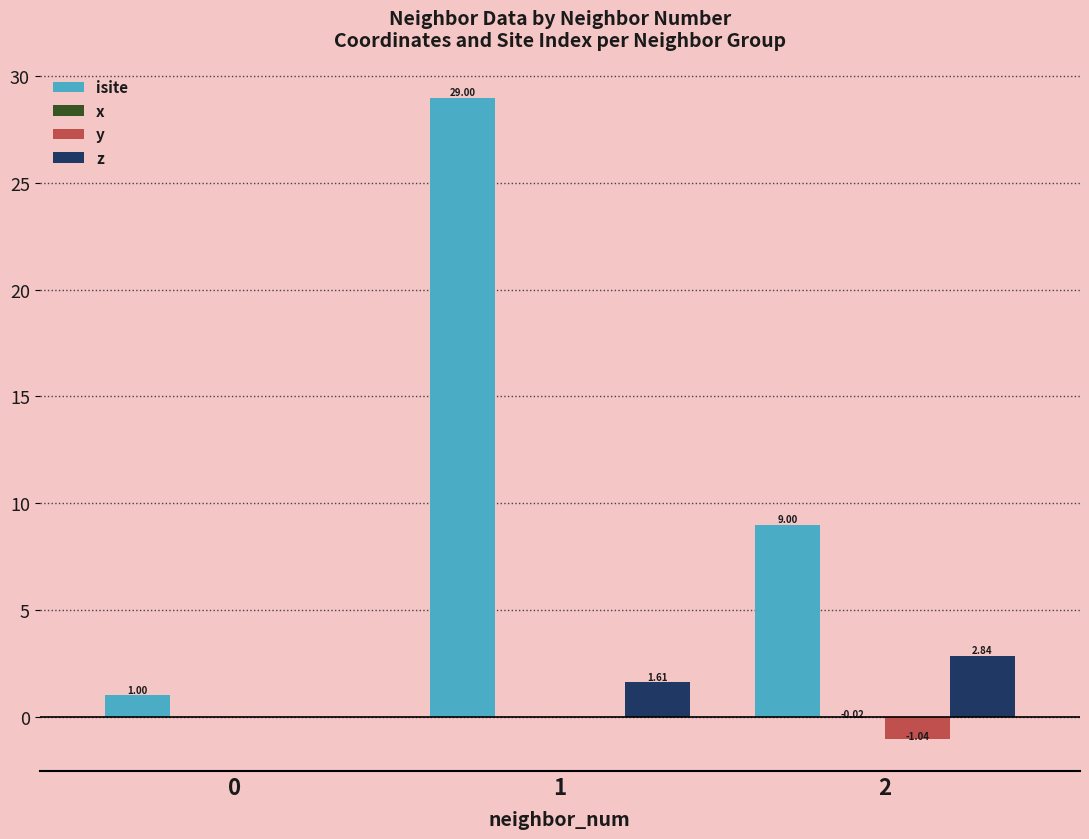

Count the number of data series in this chart.

4